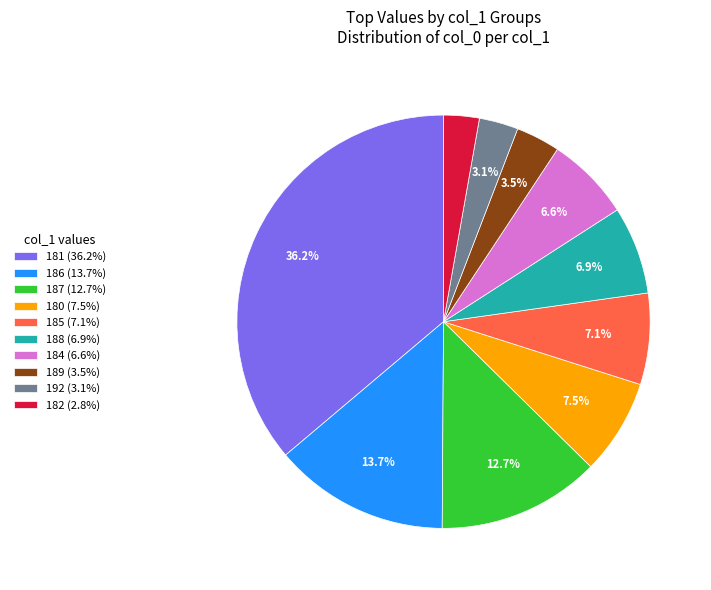

What is the ratio of the value at 188 (6.9%) to the value at 189 (3.5%)?

2.0